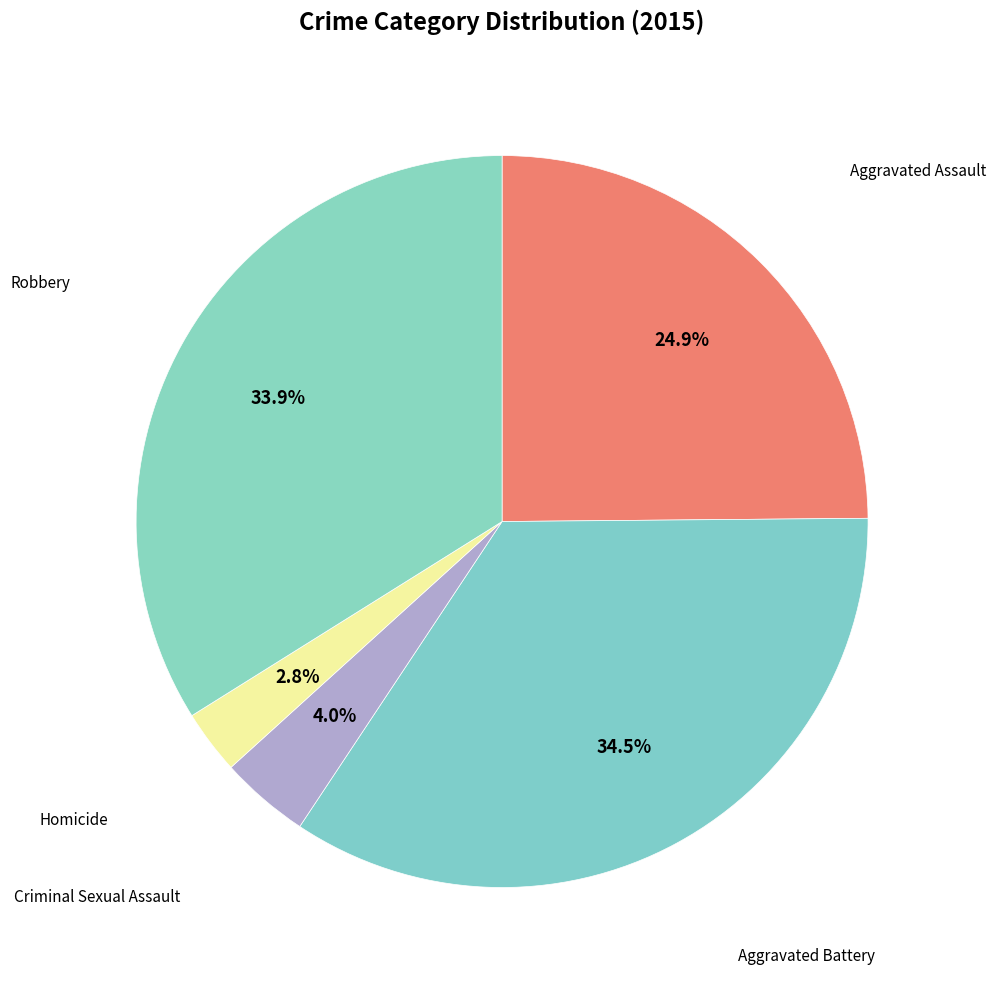

Rank the categories by value from lowest to highest.

Homicide, Criminal Sexual Assault, Aggravated Assault, Robbery, Aggravated Battery